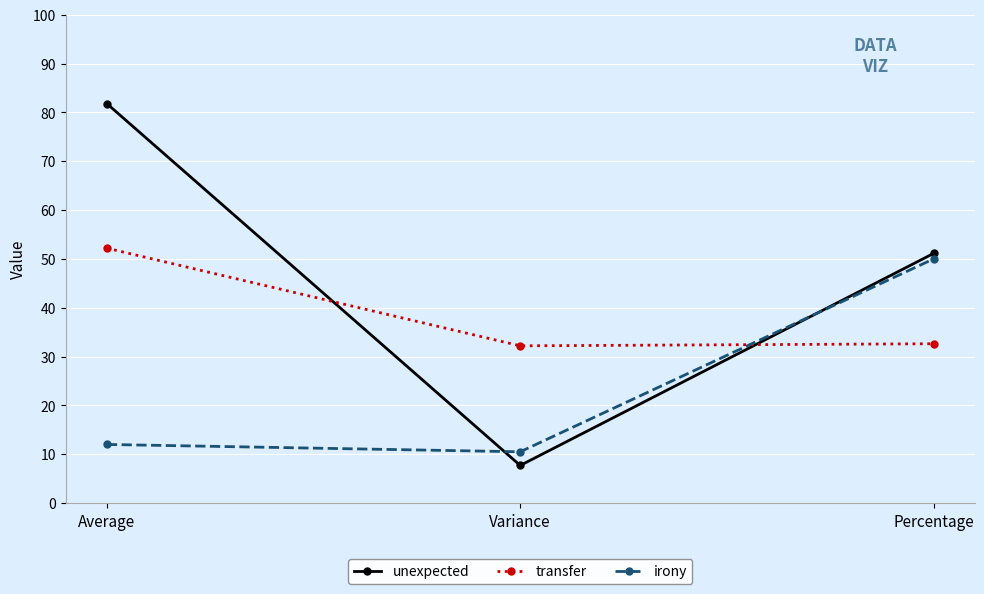

What is the value of the transfer point at the 3rd from the left?

32.6